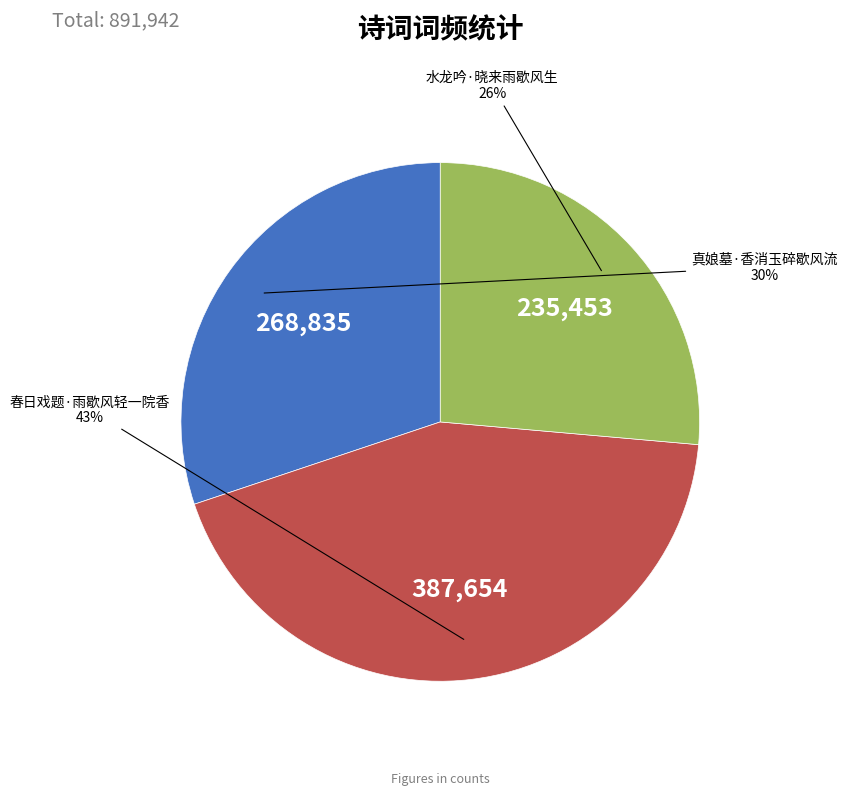

To the nearest percent, what is the combined percentage of 水龙吟·晓来雨歇风生 and 真娘墓·香消玉碎歇风流?

57%